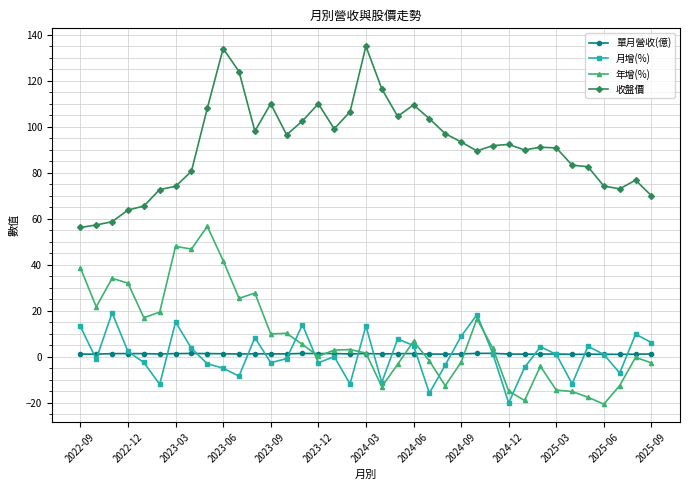

What is the smallest value displayed?

-20.6